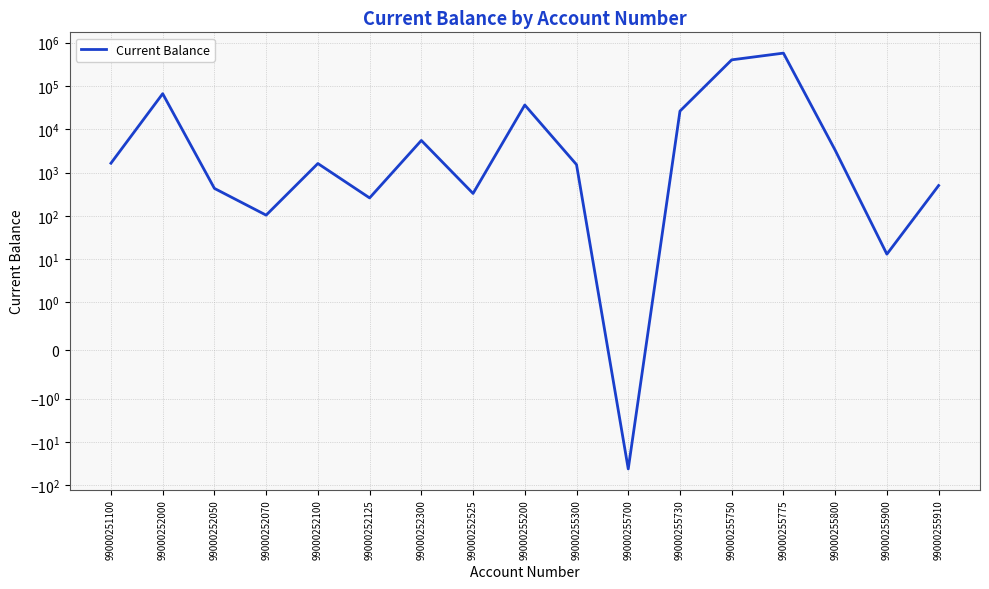

What is the approximate value at 99000255910?

500.0